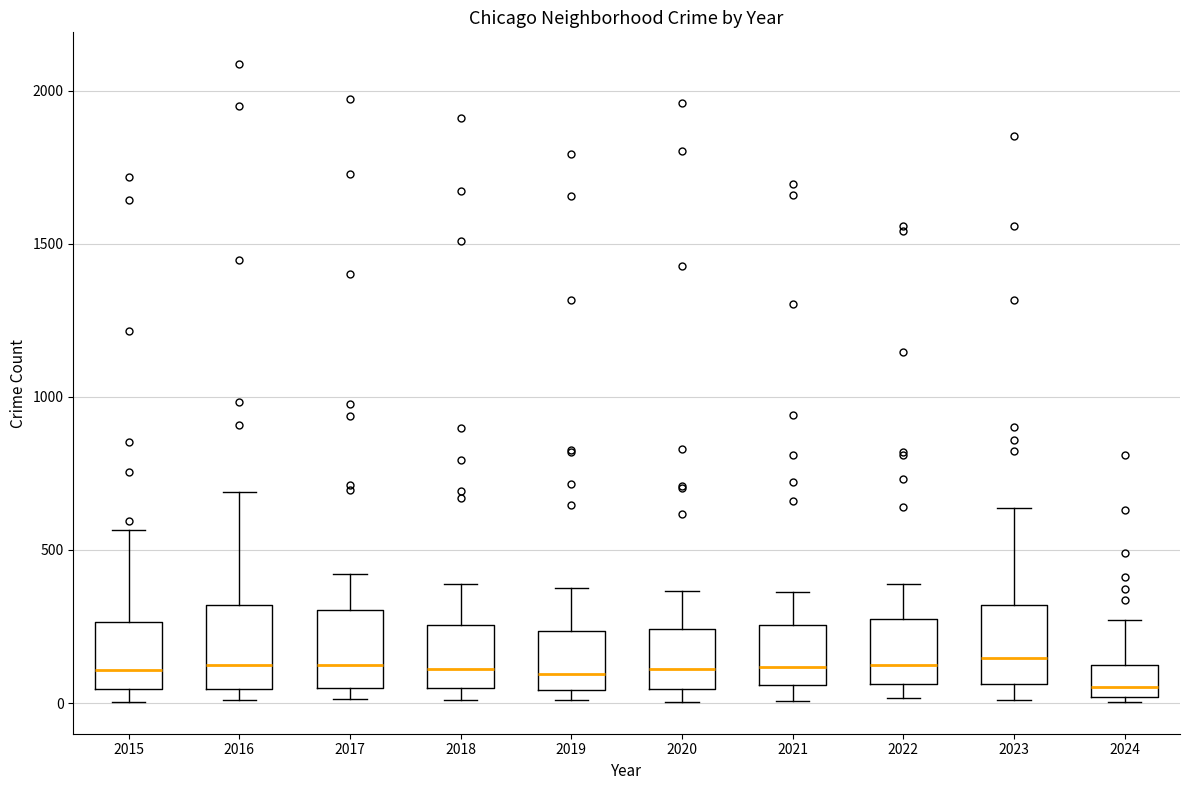

Reading left to right, transcribe this box plot: for each box, give where its median line is, the range the box spans, and where its two whiskers end, as read against the y-axis. The values are not printed on the chart, so give them approximately, as read against the axis.

2015: median 100, box 50 to 250, whiskers 0 to 550
2016: median 150, box 50 to 300, whiskers 0 to 700
2017: median 100, box 50 to 300, whiskers 0 to 400
2018: median 100, box 50 to 250, whiskers 0 to 400
2019: median 100, box 50 to 250, whiskers 0 to 400
2020: median 100, box 50 to 250, whiskers 0 to 350
2021: median 100, box 50 to 250, whiskers 0 to 350
2022: median 100, box 50 to 250, whiskers 0 to 400
2023: median 150, box 50 to 300, whiskers 0 to 650
2024: median 50, box 0 to 100, whiskers 0 (just below the box's lower edge) to 250